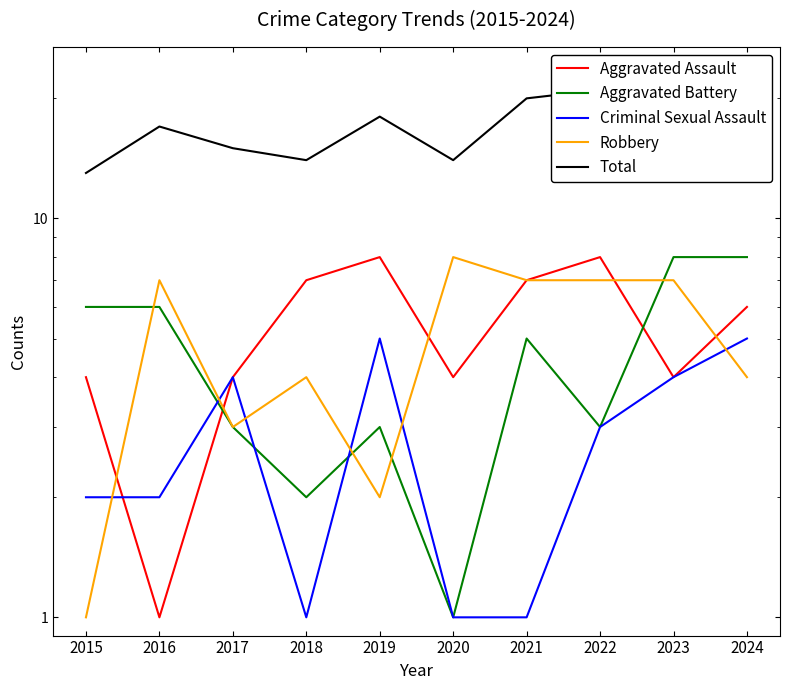

Reading left to right, what are all the values shown in this chart?

Aggravated Assault: 2015=4	2016=1	2017=4	2018=7	2019=8	2020=4	2021=7	2022=8	2023=4	2024=6
Aggravated Battery: 2015=6	2016=6	2017=3	2018=2	2019=3	2020=1	2021=5	2022=3	2023=8	2024=8
Criminal Sexual Assault: 2015=2	2016=2	2017=4	2018=1	2019=5	2020=1	2021=1	2022=3	2023=4	2024=5
Robbery: 2015=1	2016=7	2017=3	2018=4	2019=2	2020=8	2021=7	2022=7	2023=7	2024=4
Total: 2015=13	2016=17	2017=15	2018=14	2019=18	2020=14	2021=20	2022=21	2023=23	2024=23